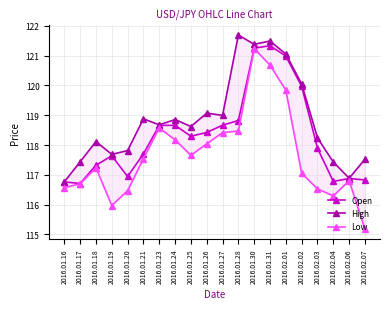

Reading left to right, extract all data points from this chart.

Open: 2016.01.16=116.8	2016.01.17=116.7	2016.01.18=117.3	2016.01.19=117.6	2016.01.20=116.9	2016.01.21=117.7	2016.01.23=118.7	2016.01.24=118.7	2016.01.25=118.3	2016.01.26=118.4	2016.01.27=118.7	2016.01.28=118.8	2016.01.30=121.2	2016.01.31=121.3	2016.02.01=121.0	2016.02.02=120.0	2016.02.03=117.9	2016.02.04=116.8	2016.02.06=116.9	2016.02.07=116.8
High: 2016.01.16=116.8	2016.01.17=117.4	2016.01.18=118.1	2016.01.19=117.7	2016.01.20=117.8	2016.01.21=118.9	2016.01.23=118.7	2016.01.24=118.9	2016.01.25=118.6	2016.01.26=119.1	2016.01.27=119.0	2016.01.28=121.7	2016.01.30=121.4	2016.01.31=121.5	2016.02.01=121.1	2016.02.02=120.0	2016.02.03=118.2	2016.02.04=117.4	2016.02.06=116.9	2016.02.07=117.5
Low: 2016.01.16=116.6	2016.01.17=116.7	2016.01.18=117.2	2016.01.19=116.0	2016.01.20=116.5	2016.01.21=117.5	2016.01.23=118.6	2016.01.24=118.2	2016.01.25=117.7	2016.01.26=118.0	2016.01.27=118.4	2016.01.28=118.5	2016.01.30=121.2	2016.01.31=120.7	2016.02.01=119.8	2016.02.02=117.1	2016.02.03=116.5	2016.02.04=116.3	2016.02.06=116.8	2016.02.07=115.2